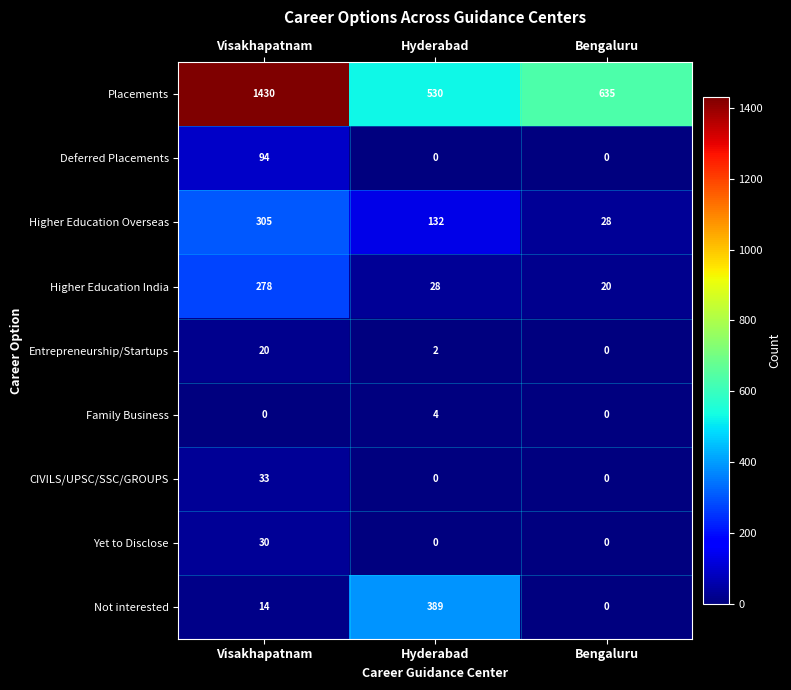

How many Family Business values are between 0 and 4?

3